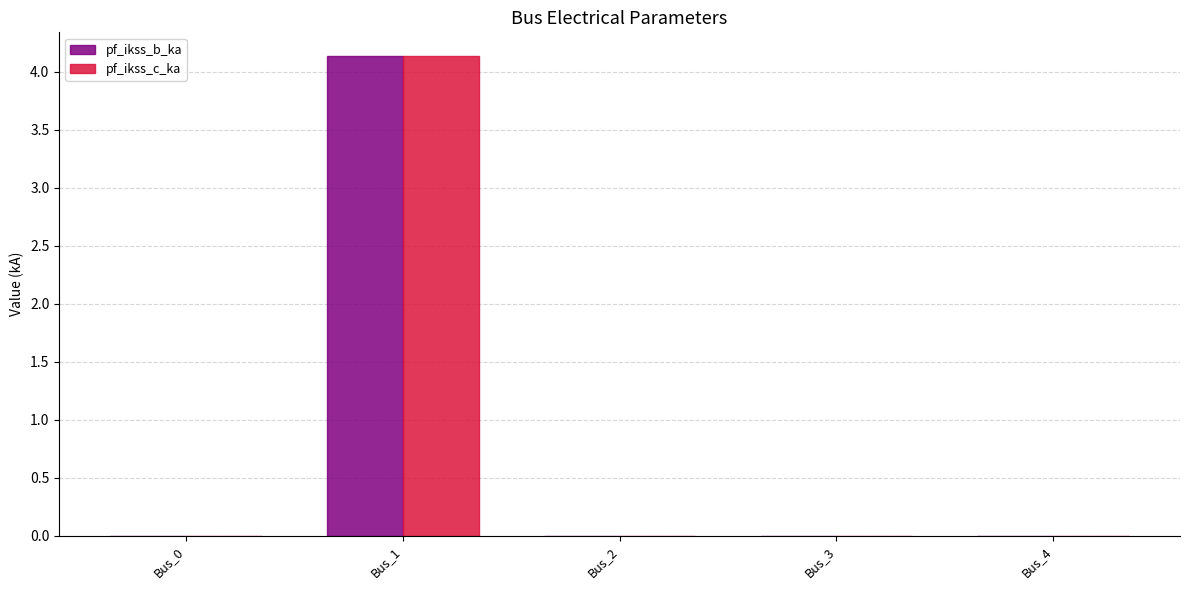

Reading right to left, list all the values displayed in this chart.

pf_ikss_b_ka: Bus_4=0.0	Bus_3=0.0	Bus_2=0.0	Bus_1=4.1	Bus_0=0.0
pf_ikss_c_ka: Bus_4=0.0	Bus_3=0.0	Bus_2=0.0	Bus_1=4.1	Bus_0=0.0